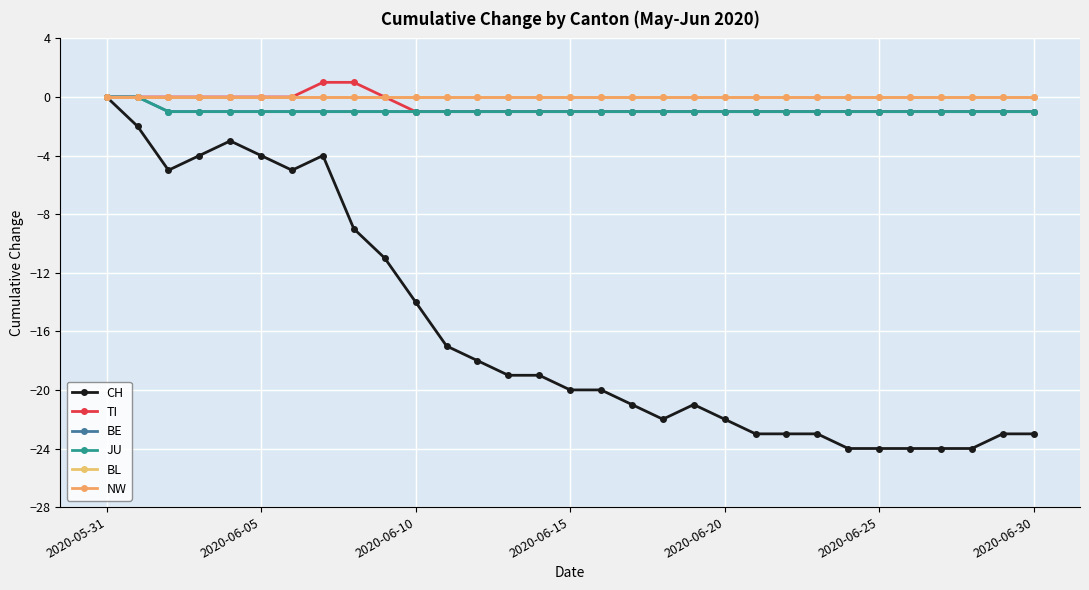

True or false: NW and JU cross at least once.

False